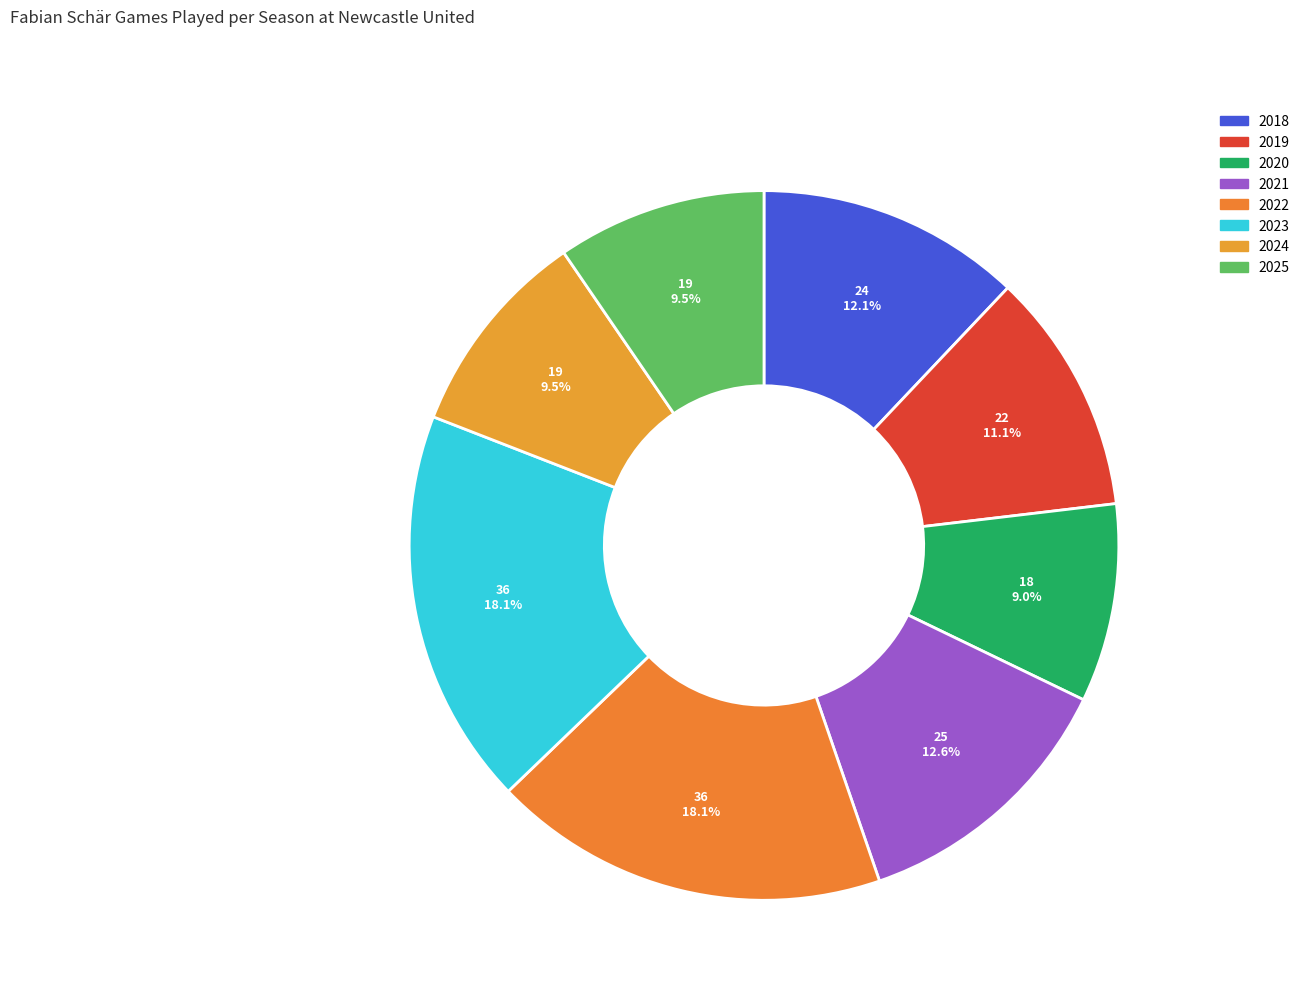

To the nearest percent, what percentage of the pie is 2021?

13%